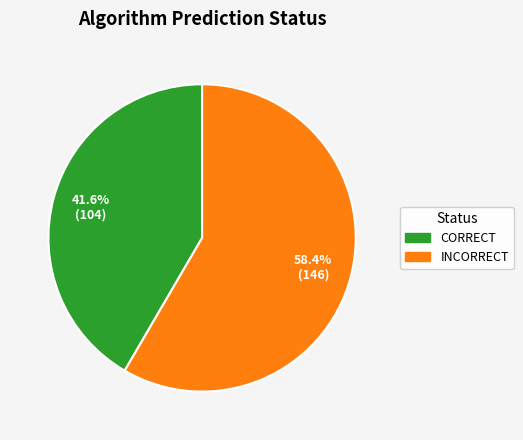

Is there any slice that represents more than half of the pie?

Yes